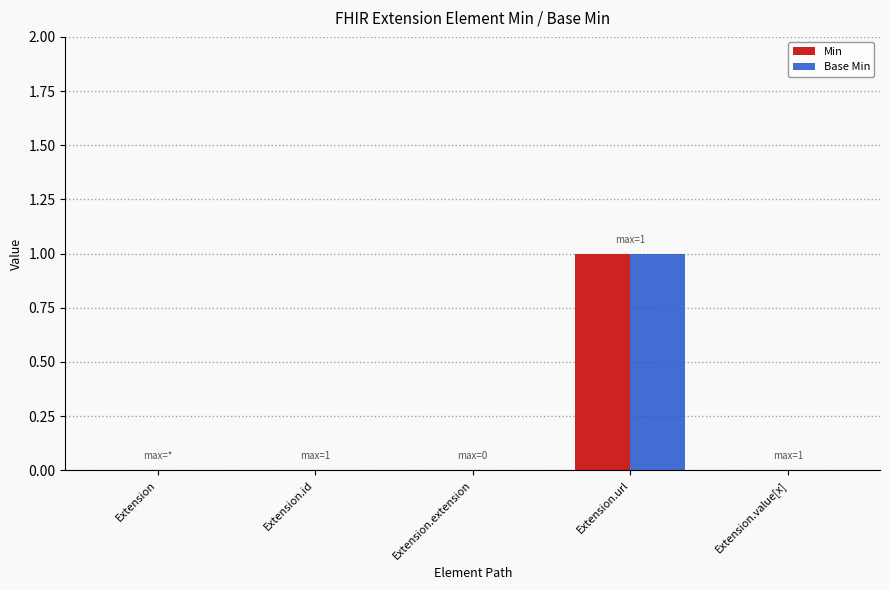

True or false: Base Min has a value of 0 at Extension.id.

True